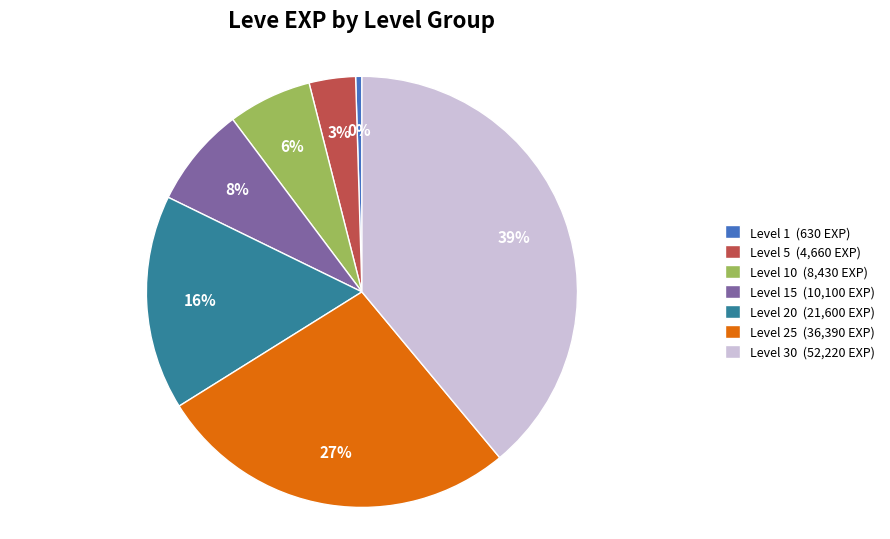

To the nearest percent, what is the combined percentage of Level 10 (8,430 EXP) and Level 30 (52,220 EXP)?

45%